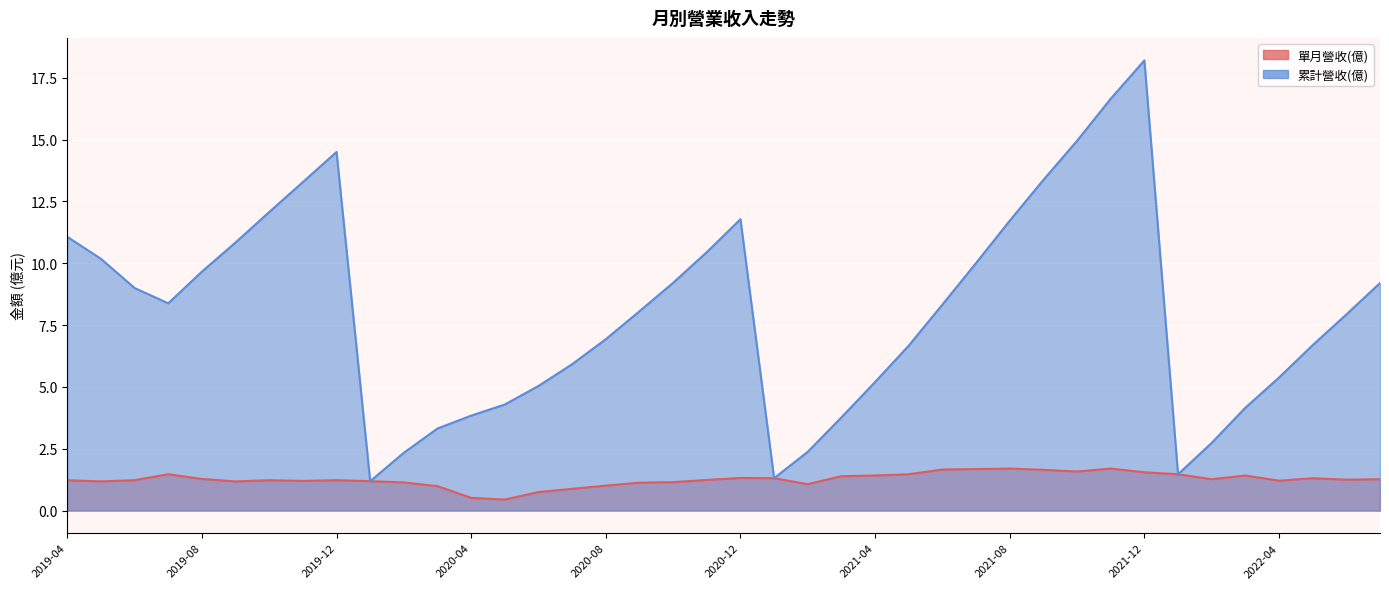

Is the value of 累計營收(億) at 2021-02 greater than the value of 單月營收(億) at 2021-04?

Yes